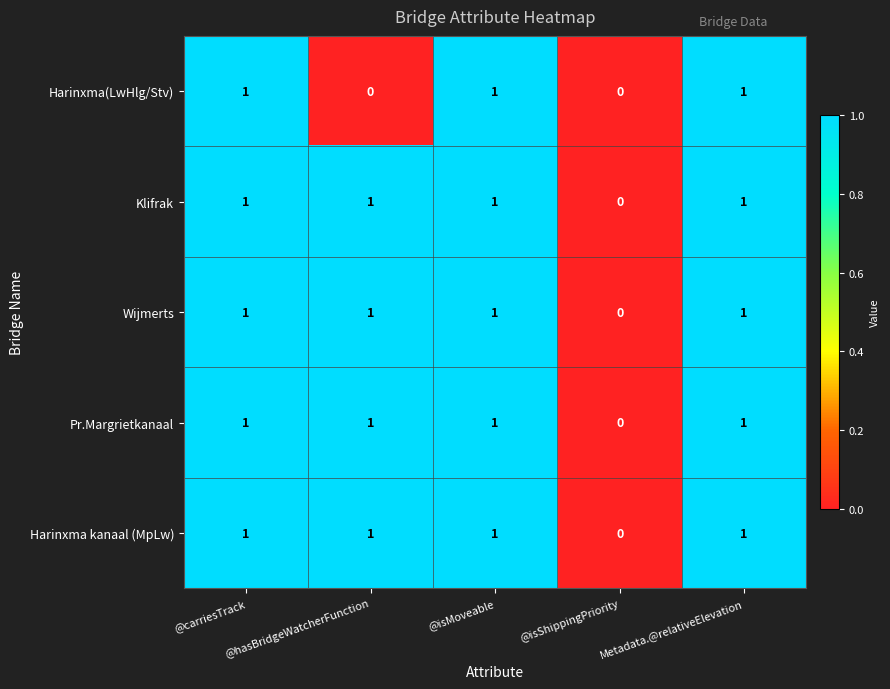

Between @carriesTrack and @hasBridgeWatcherFunction, which series saw the biggest shift?

Harinxma(LwHlg/Stv)